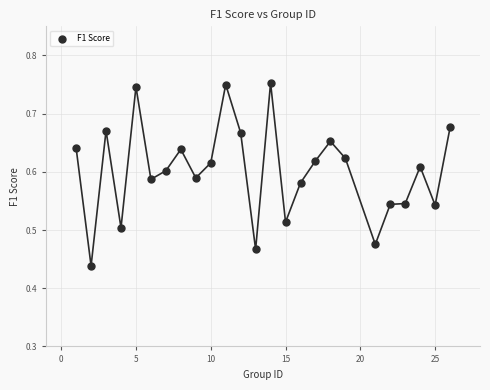

What is the range of X values (max minus min)?

25.0